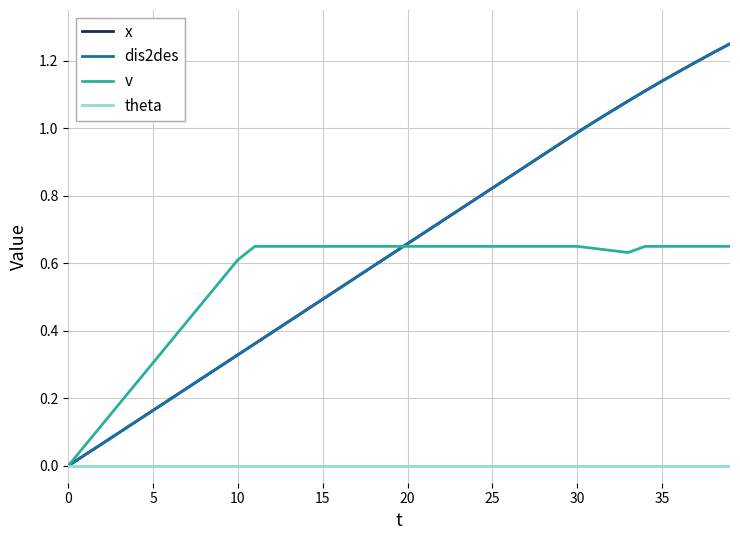

Is this an area chart (filled region under the line)?

No